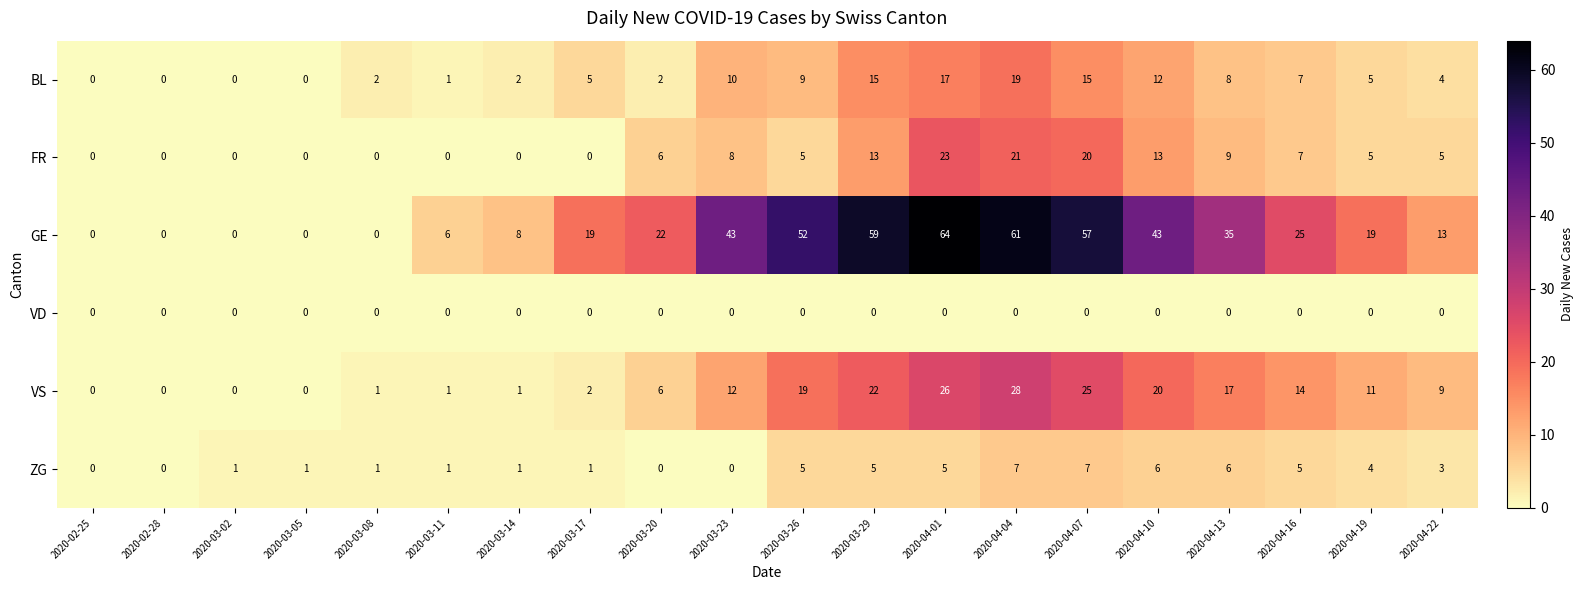

At which category is the sum across all series the highest?

2020-04-04